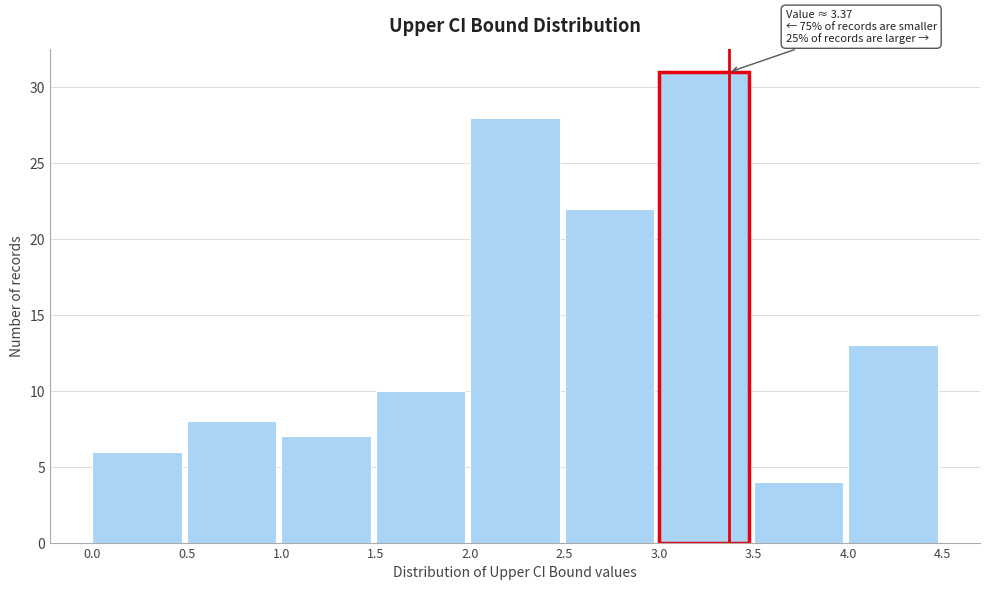

Over which range of the x-axis is the bar tallest?

3.0 to 3.5